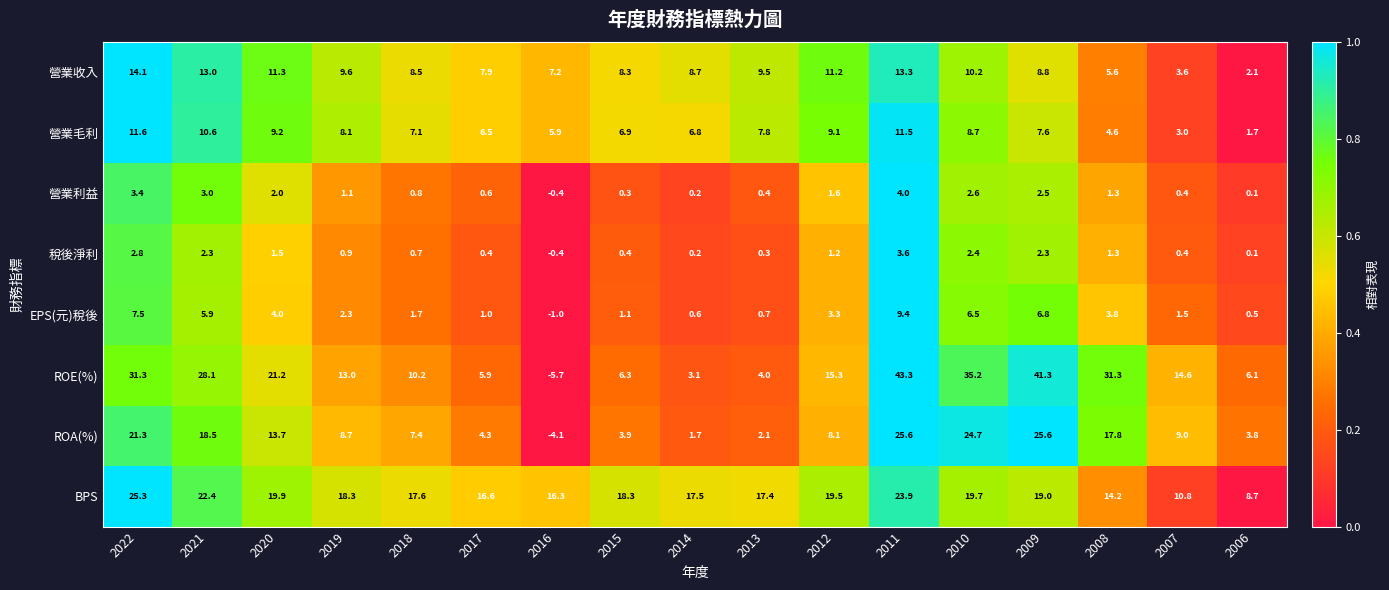

The value of 營業收入 at 2022 is 14.1. True or false?

True